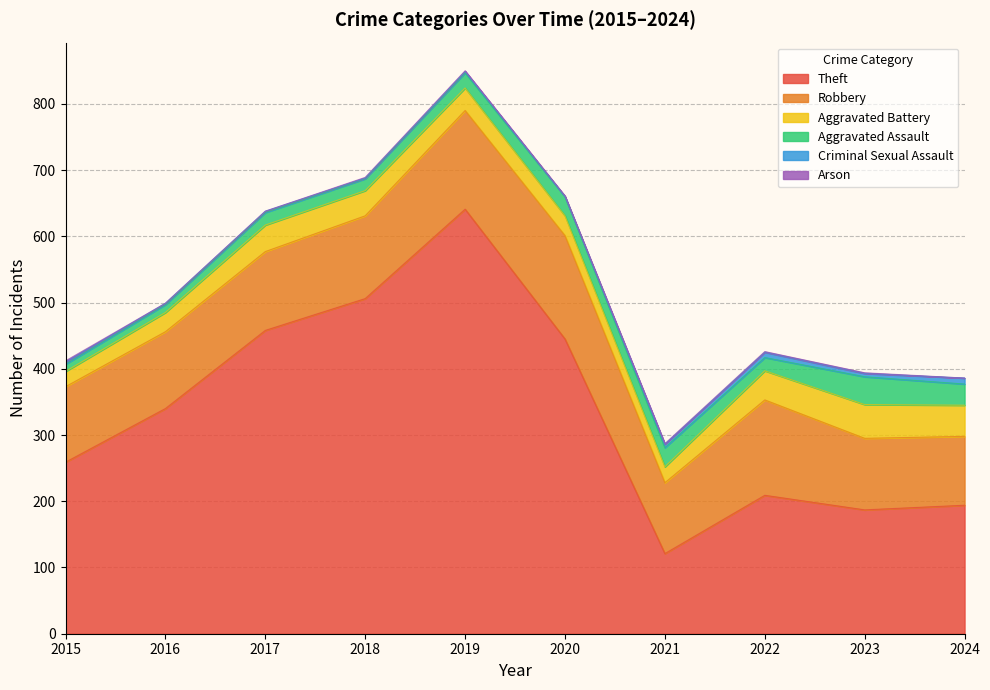

What are all the series names shown in the legend?

Theft, Robbery, Aggravated Battery, Aggravated Assault, Criminal Sexual Assault, Arson